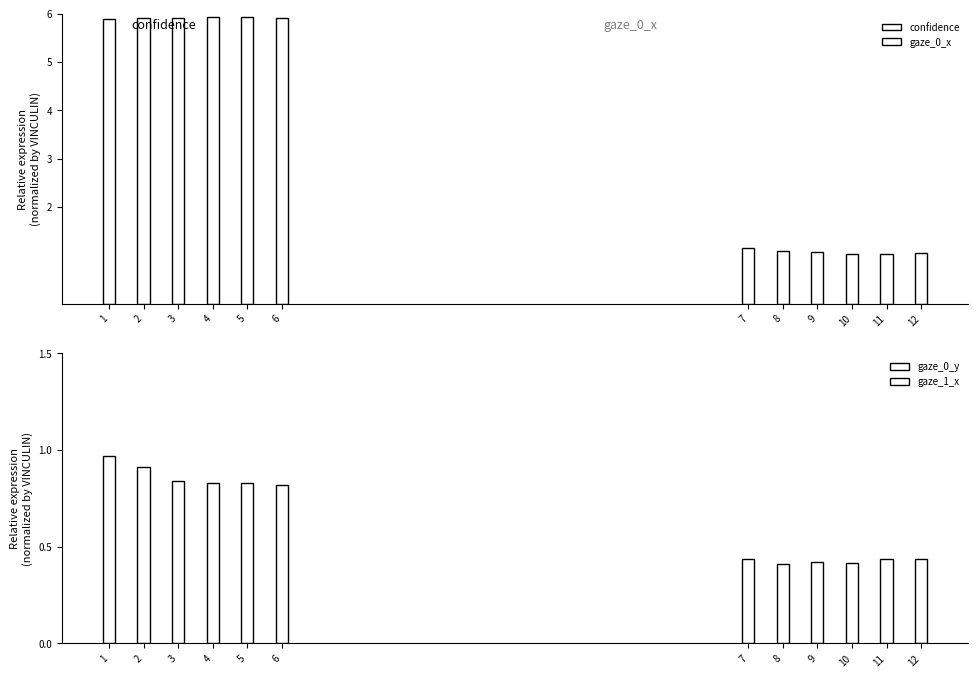

The value of gaze_0_y at 5 is 1.1. True or false?

False